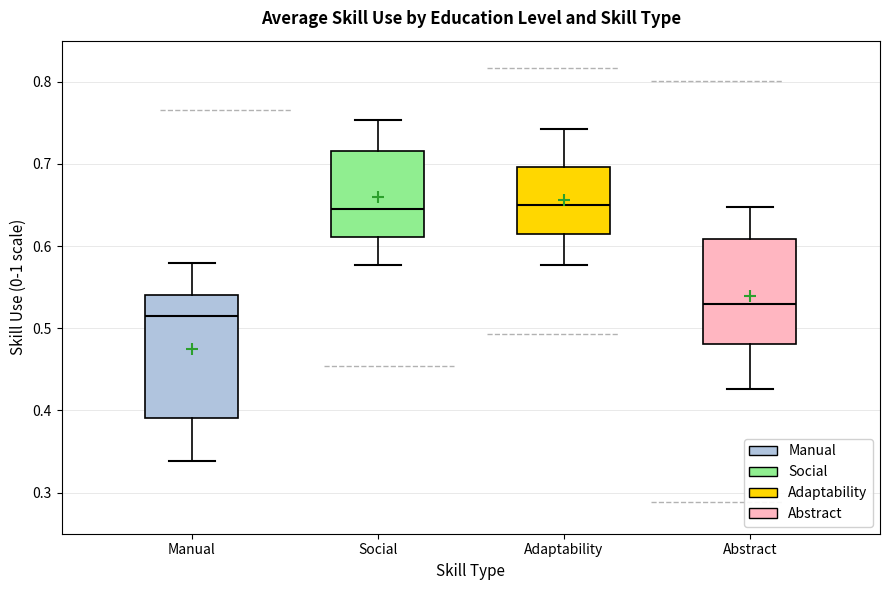

Where does the lower whisker of the box for Abstract end on the y-axis? The values are not printed on the chart, so give them approximately, as read against the axis.

0.43